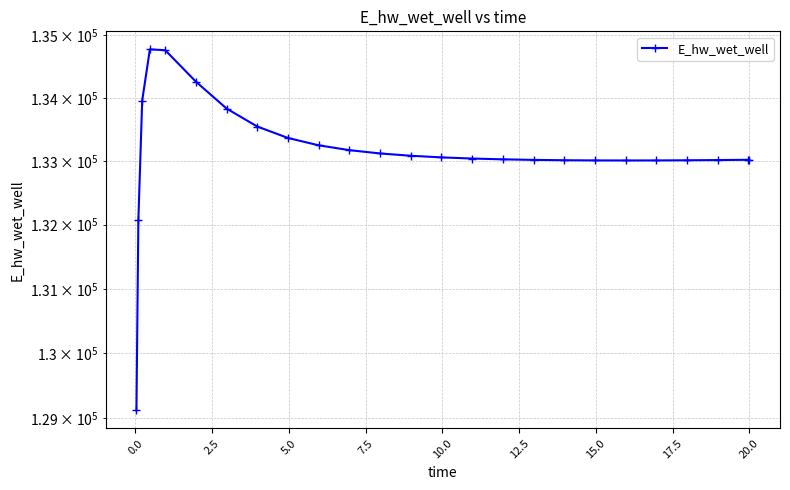

What is the sum of all values?

3328567.7